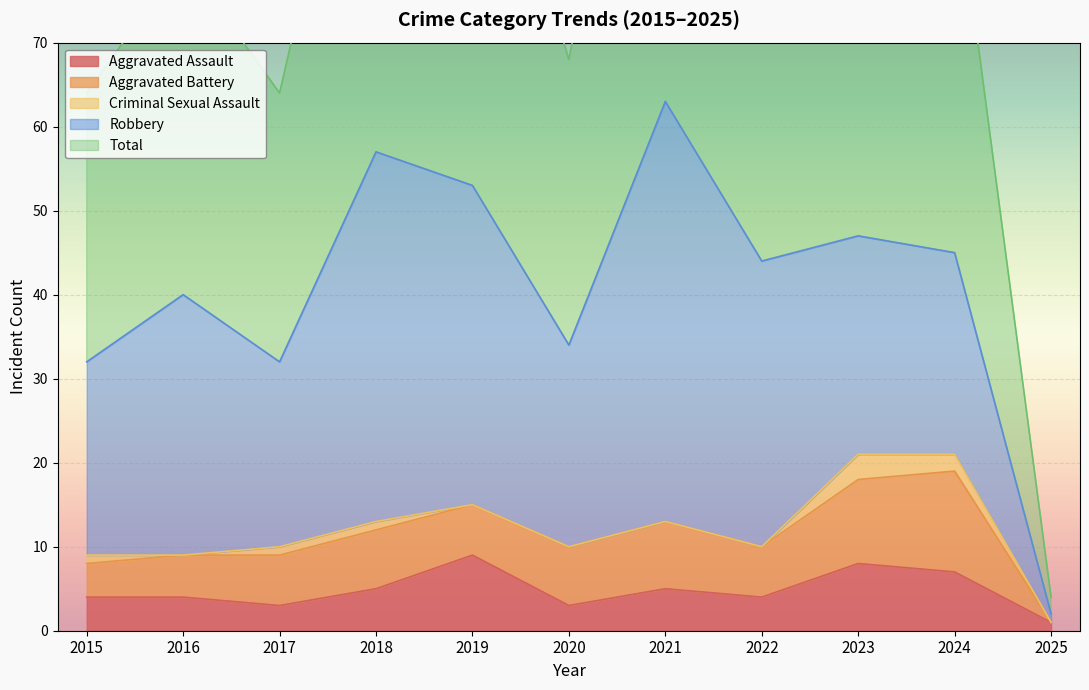

Which series changed the most between 2016 and 2023?

Total